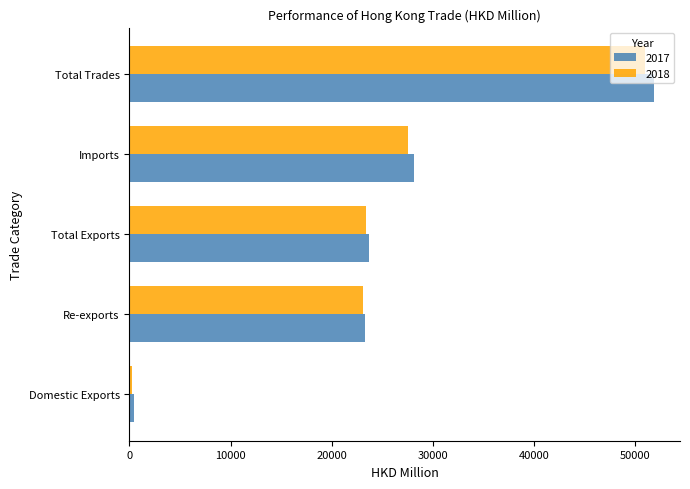

How many data points in 2018 are less than 23447?

2